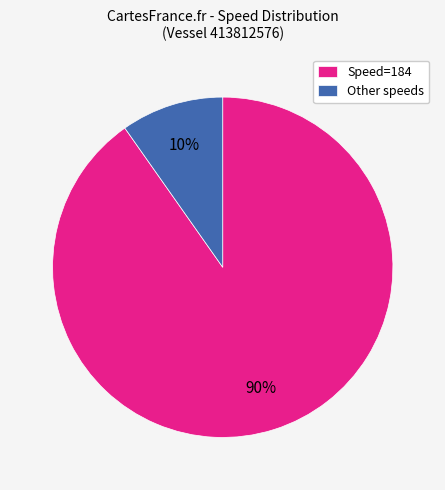

To the nearest percent, what is the difference between the largest and smallest slice percentages?

80%